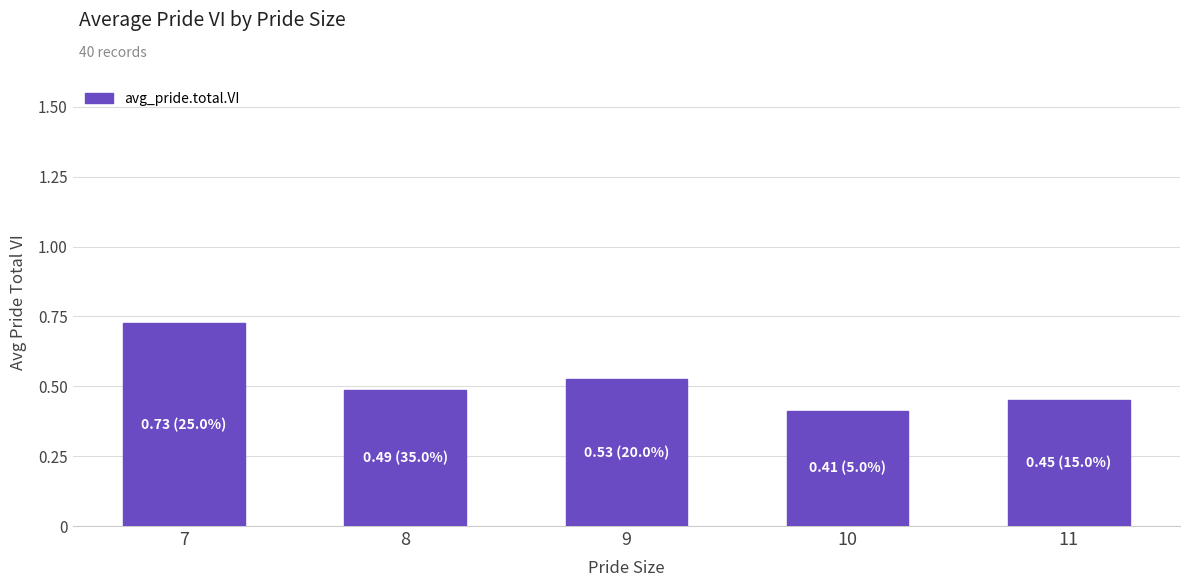

The chart shows a value of 0.8 at 8. True or false?

False